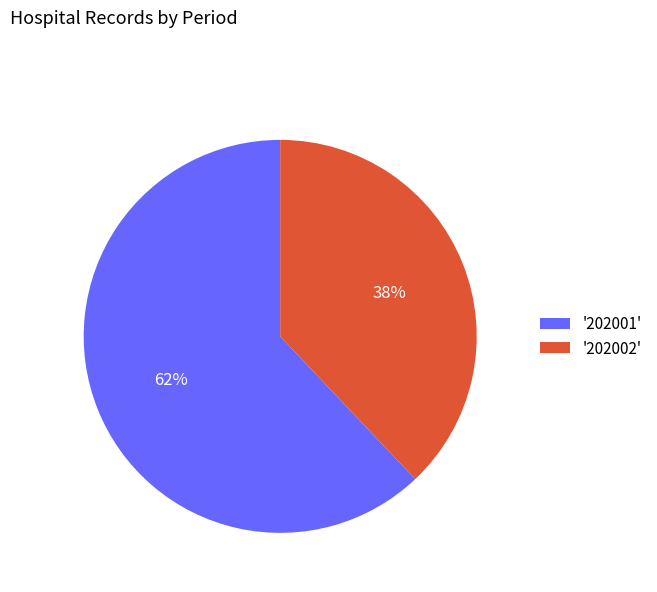

Count the number of slices in the pie.

2